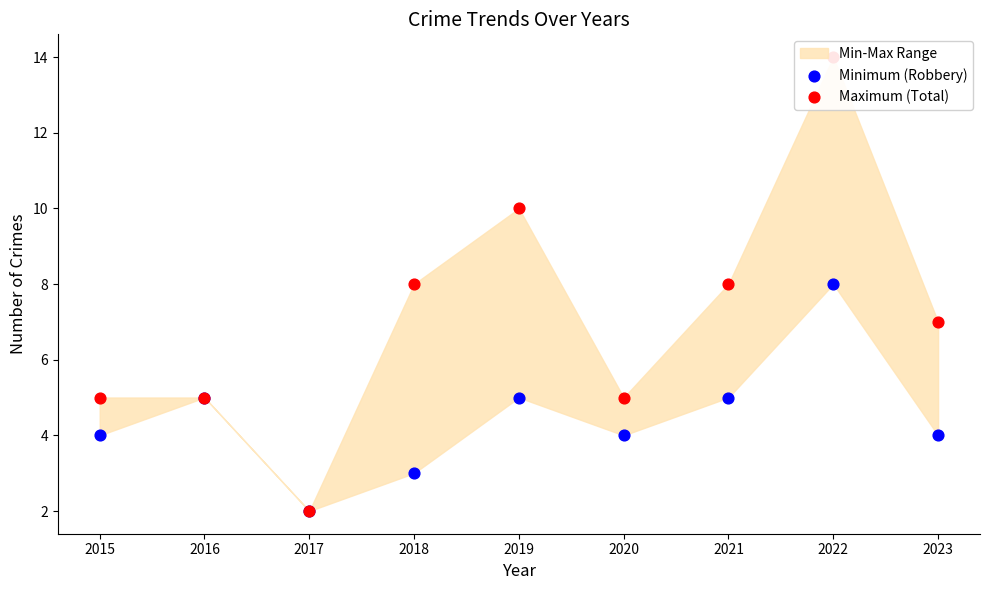

Which series reaches the minimum Y coordinate?

Minimum (Robbery)